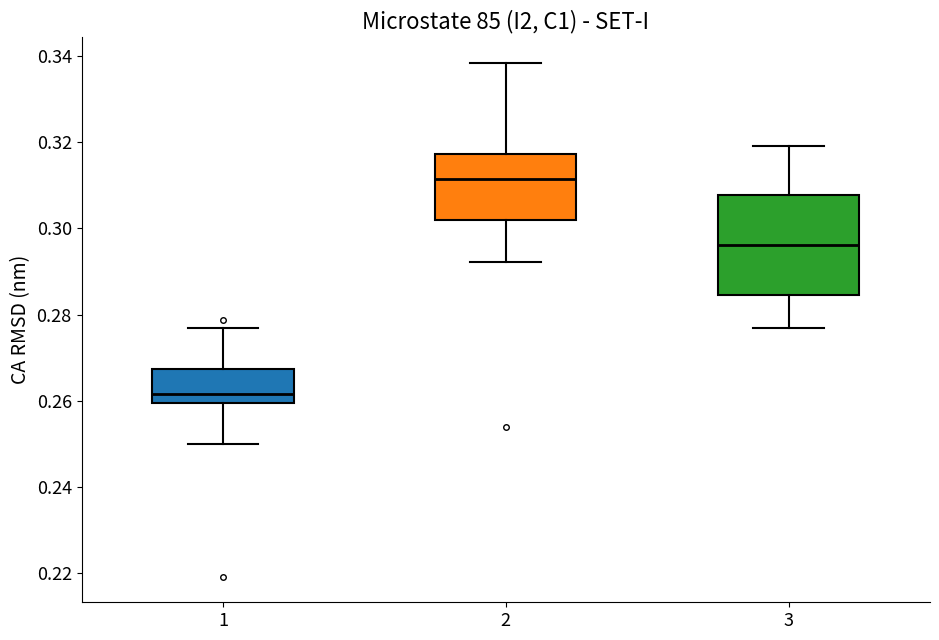

Which box is the tallest, from its lower edge to its upper edge?

3